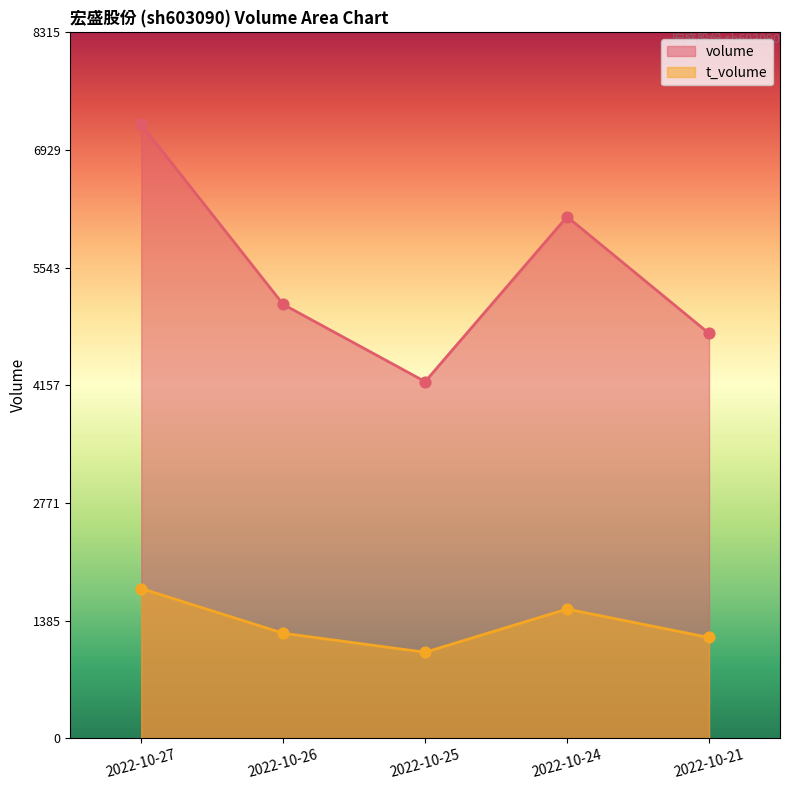

At which category is the sum across all series the highest?

2022-10-27